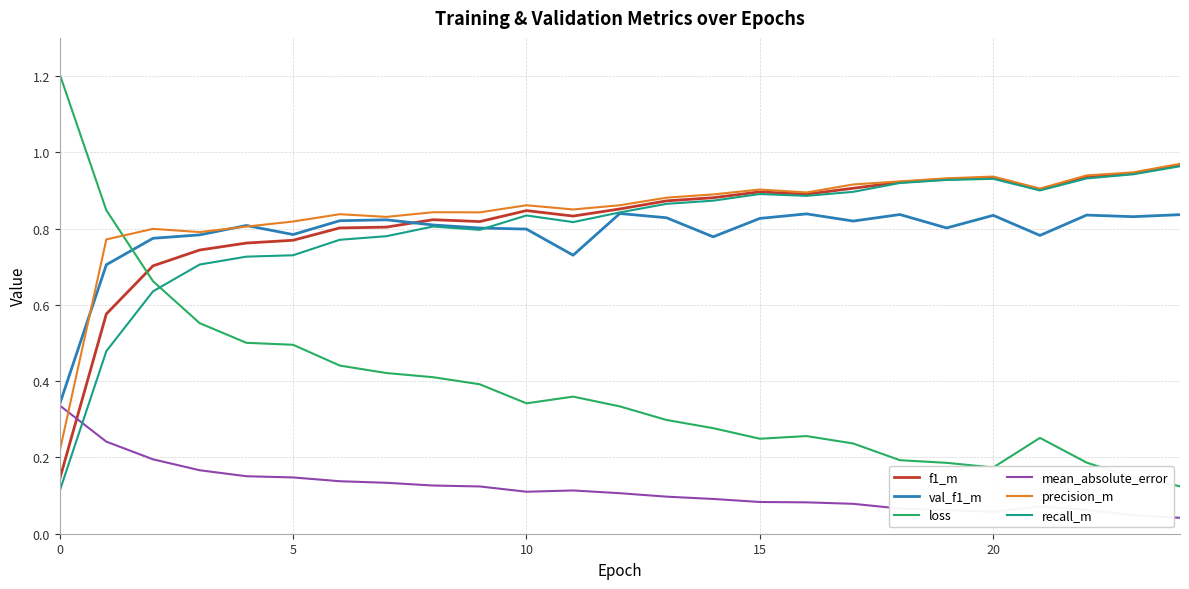

What is the greatest value displayed?

1.2